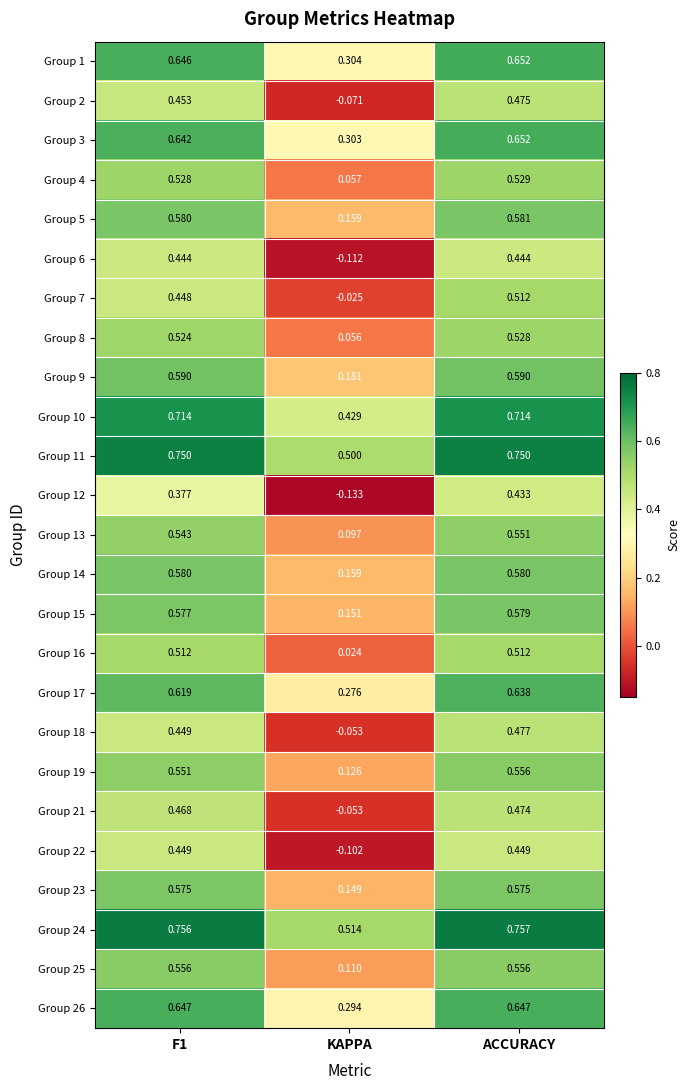

Between KAPPA and ACCURACY, which series saw the biggest shift?

Group 12